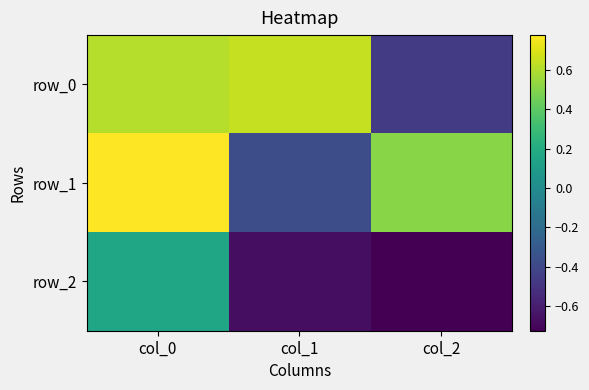

How many data points does each series have?

3